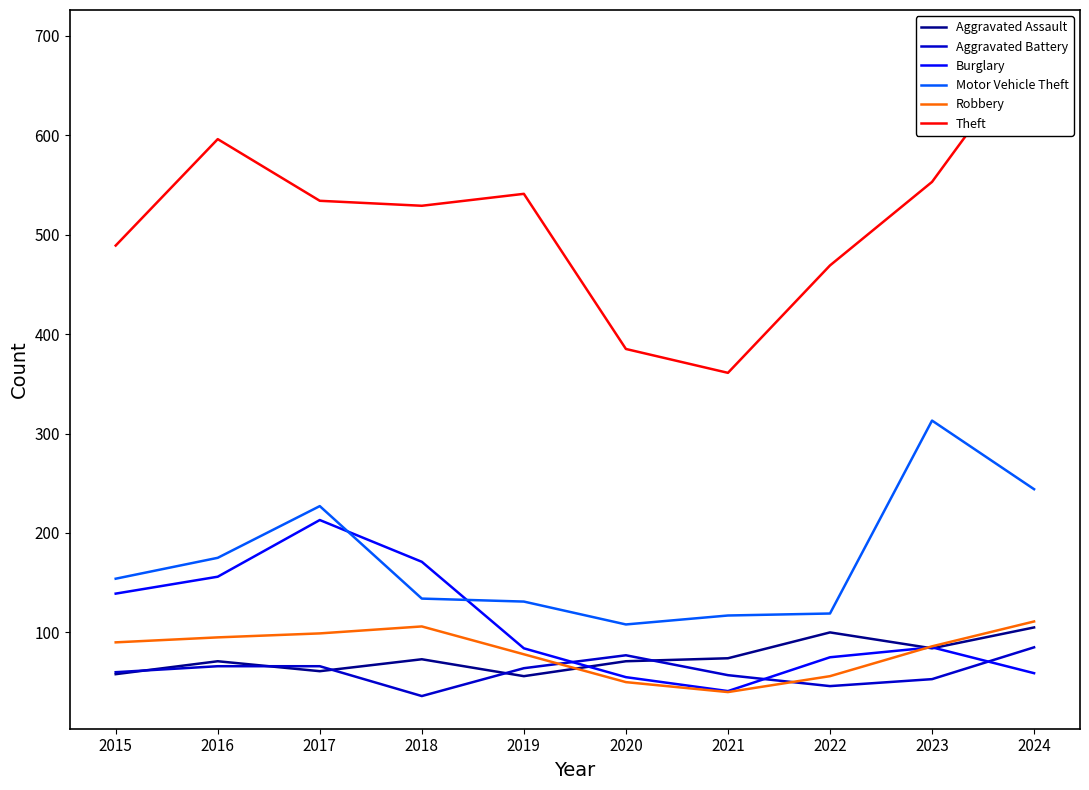

What is the approximate value of Aggravated Battery at 2020?

77